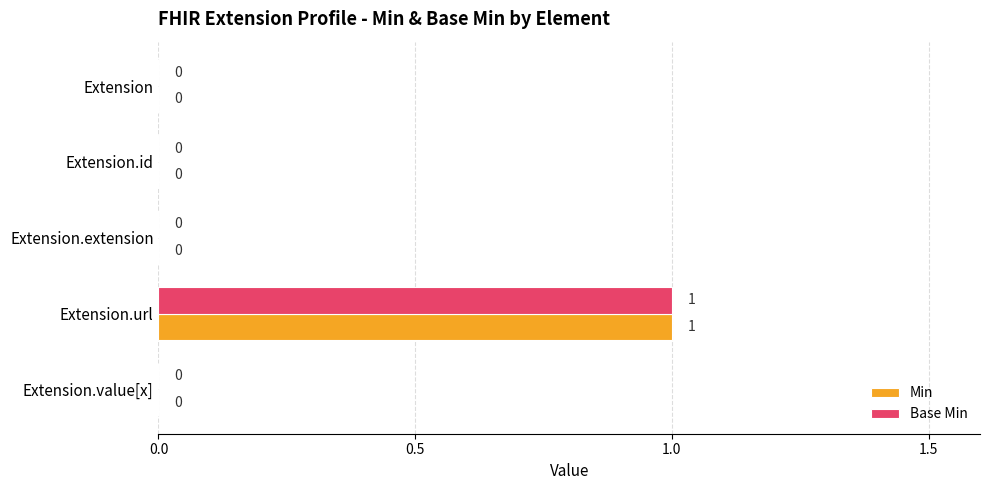

Which category has the highest value in the Base Min series?

Extension.url